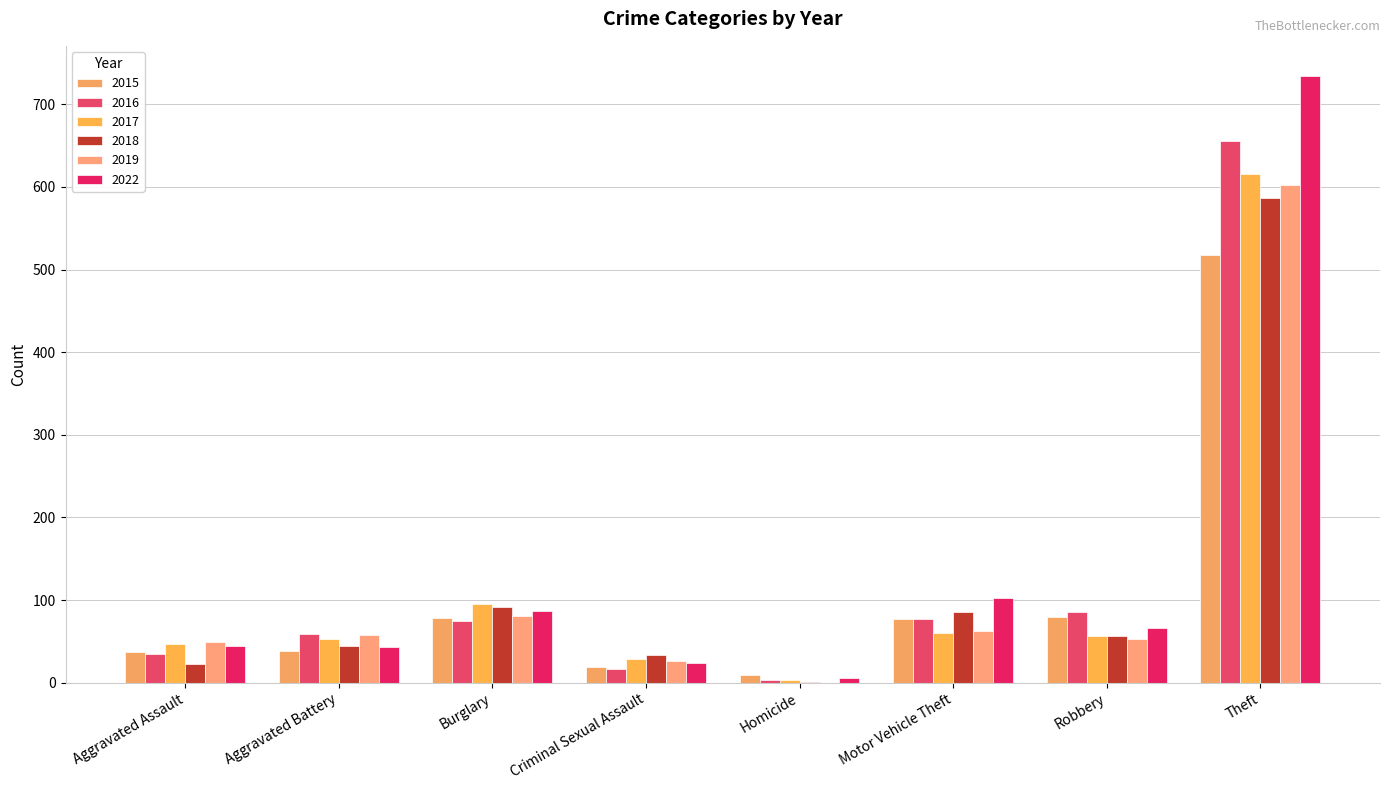

Reading right to left, extract all data points from this chart.

2015: Theft=517	Robbery=79	Motor Vehicle Theft=77	Homicide=9	Criminal Sexual Assault=19	Burglary=78	Aggravated Battery=38	Aggravated Assault=37
2016: Theft=655	Robbery=85	Motor Vehicle Theft=77	Homicide=3	Criminal Sexual Assault=17	Burglary=75	Aggravated Battery=59	Aggravated Assault=35
2017: Theft=616	Robbery=57	Motor Vehicle Theft=60	Homicide=3	Criminal Sexual Assault=29	Burglary=95	Aggravated Battery=53	Aggravated Assault=47
2018: Theft=587	Robbery=57	Motor Vehicle Theft=86	Homicide=1	Criminal Sexual Assault=34	Burglary=92	Aggravated Battery=45	Aggravated Assault=23
2019: Theft=602	Robbery=53	Motor Vehicle Theft=63	Homicide=0	Criminal Sexual Assault=26	Burglary=81	Aggravated Battery=58	Aggravated Assault=49
2022: Theft=734	Robbery=66	Motor Vehicle Theft=102	Homicide=6	Criminal Sexual Assault=24	Burglary=87	Aggravated Battery=43	Aggravated Assault=44